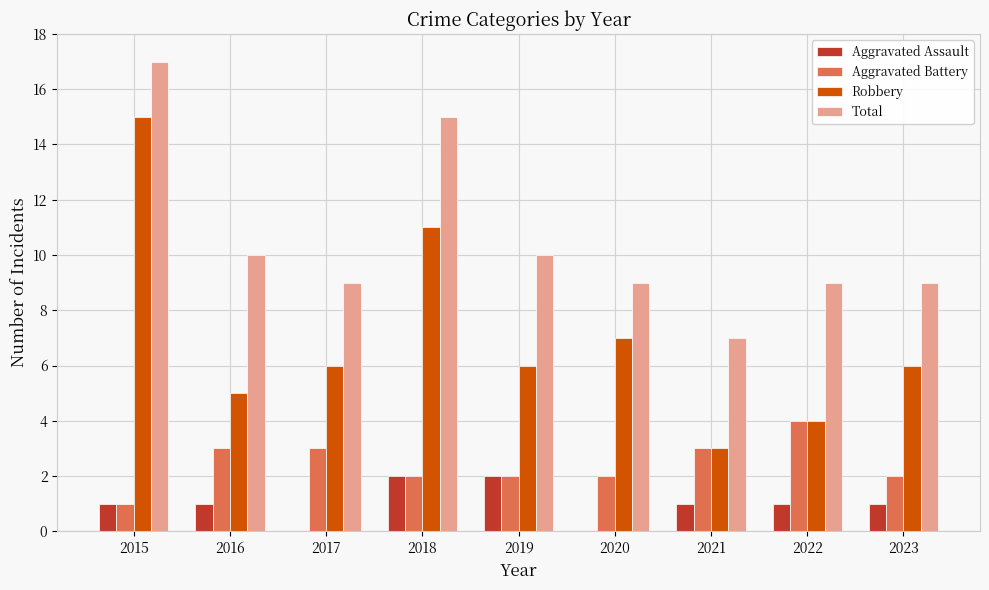

At which category does the chart reach its peak across all series?

2015